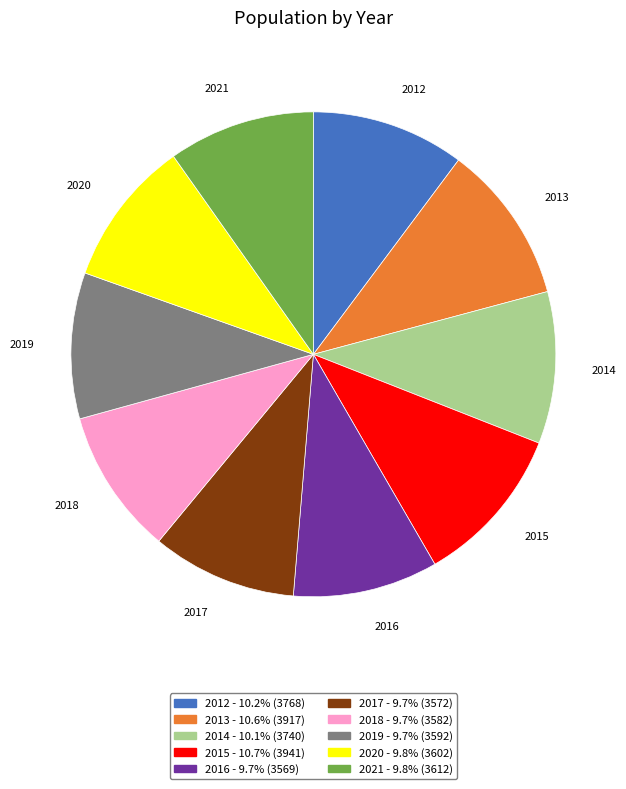

Is the sum of 2017 and 2020 greater than half?

No